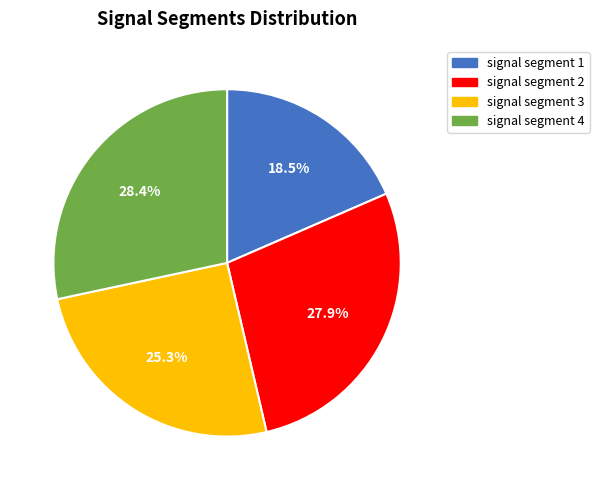

Is there a majority slice in this chart?

No